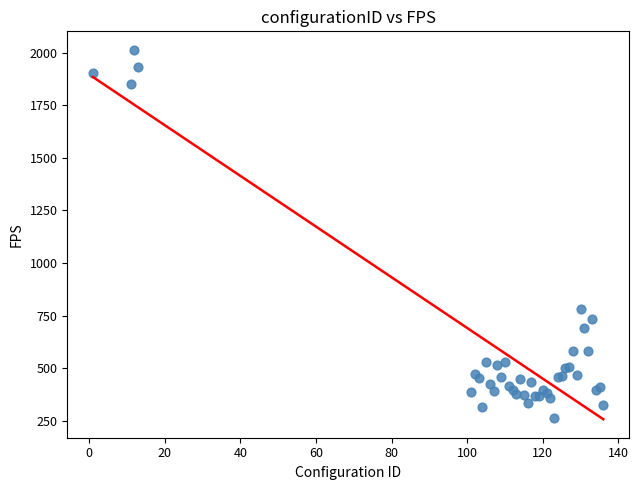

What Y value in the scatter plot is closest to 1139?

780.8